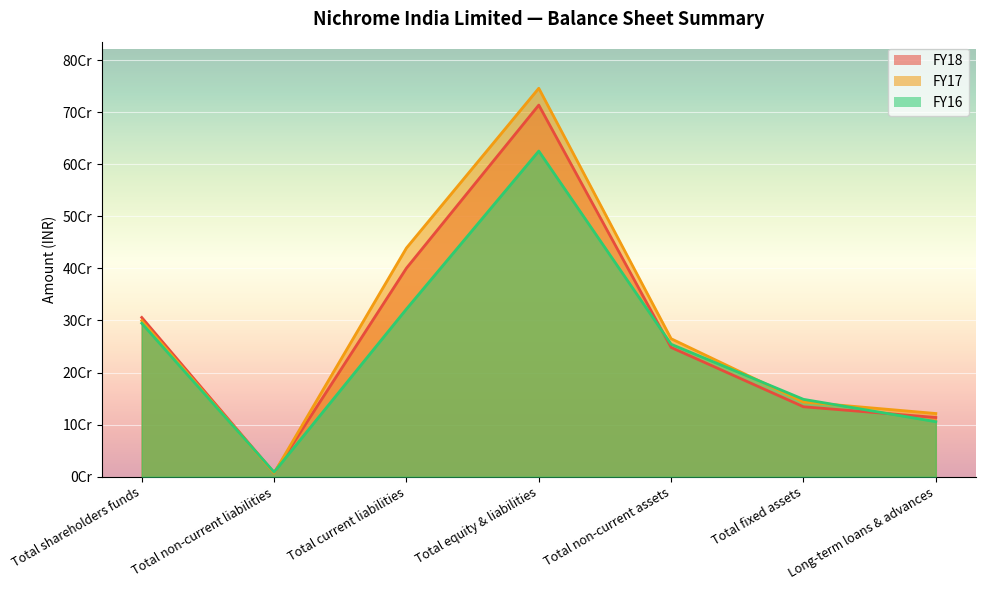

Between Long-term loans & advances and Total shareholders funds, which is larger?

Total shareholders funds